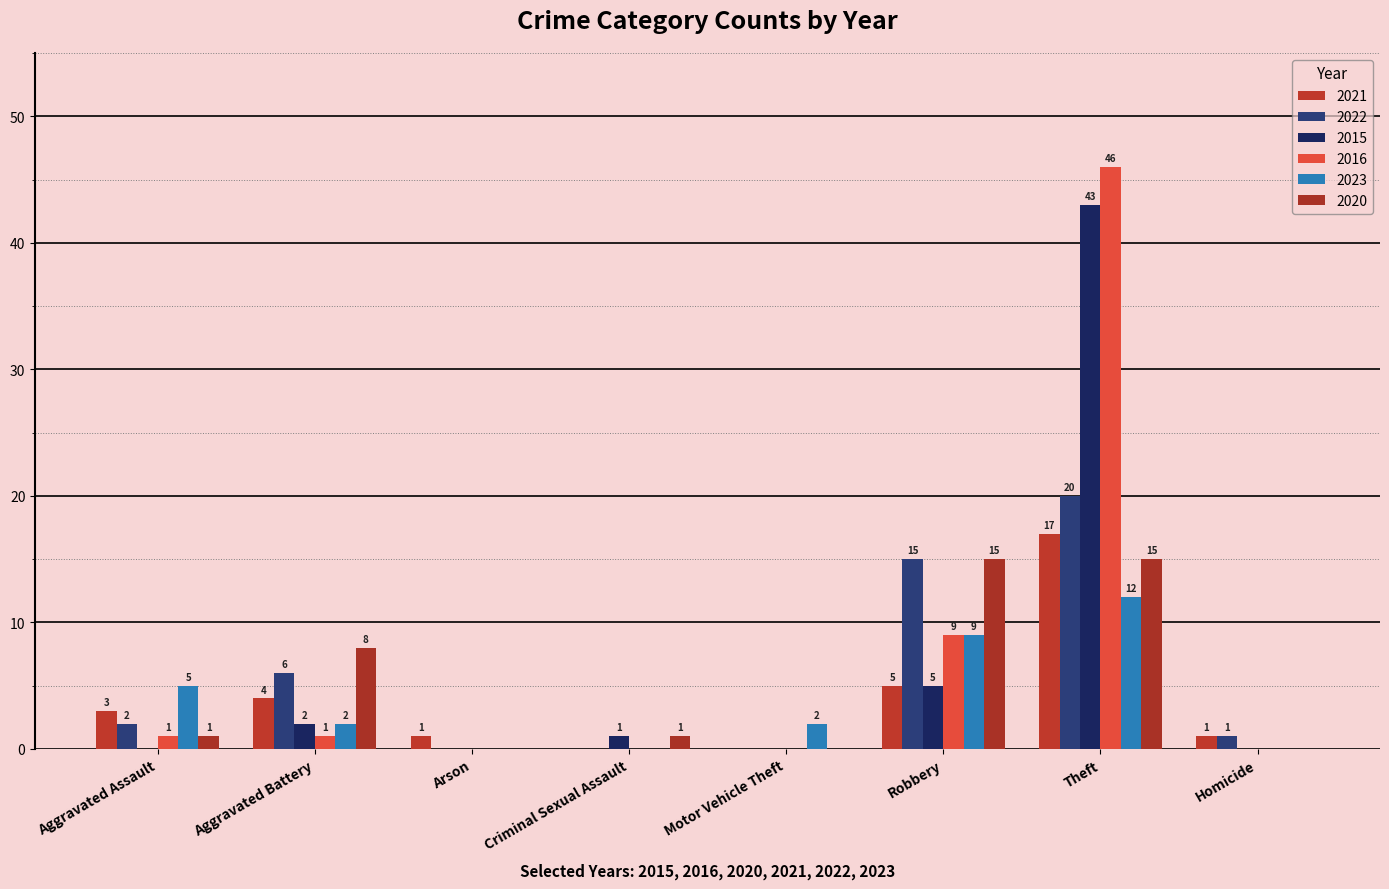

Are the bars grouped side by side (vs. stacked)?

Yes